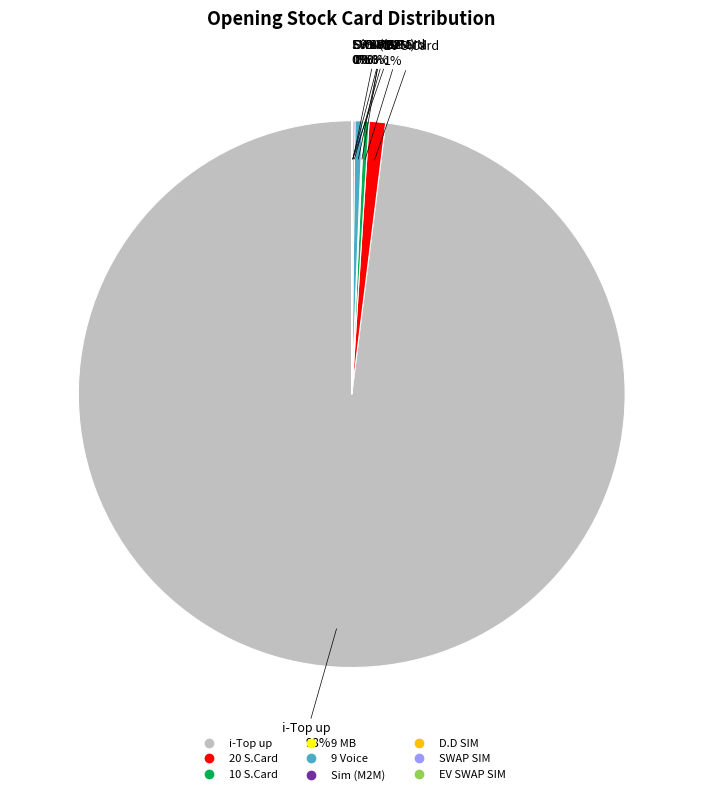

To the nearest percent, what percentage of the pie is 20 S.Card?

1%